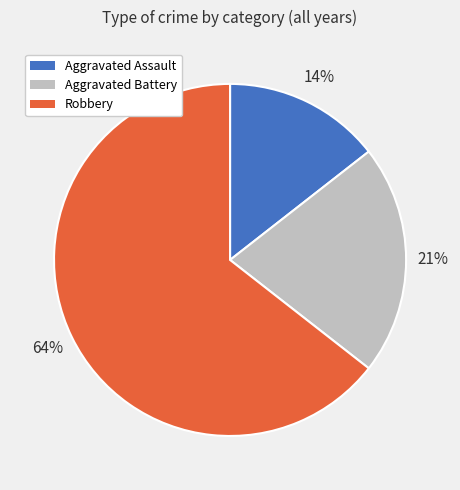

The Aggravated Assault slice represents 1% of the pie. True or false?

False